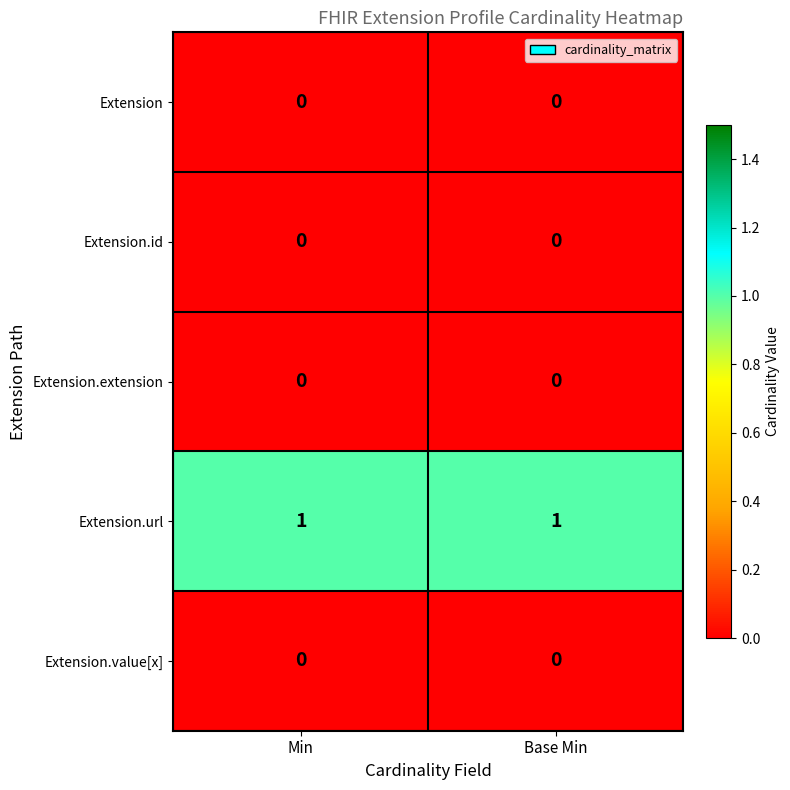

Reading left to right, extract all data points from this chart.

Extension: 0	0
Extension.id: 0	0
Extension.extension: 0	0
Extension.url: 1	1
Extension.value[x]: 0	0